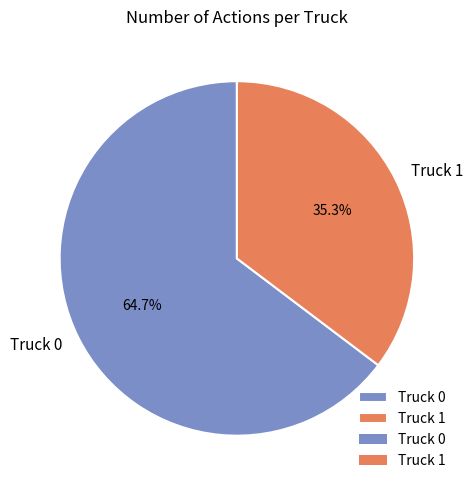

Count the number of slices in the pie.

2